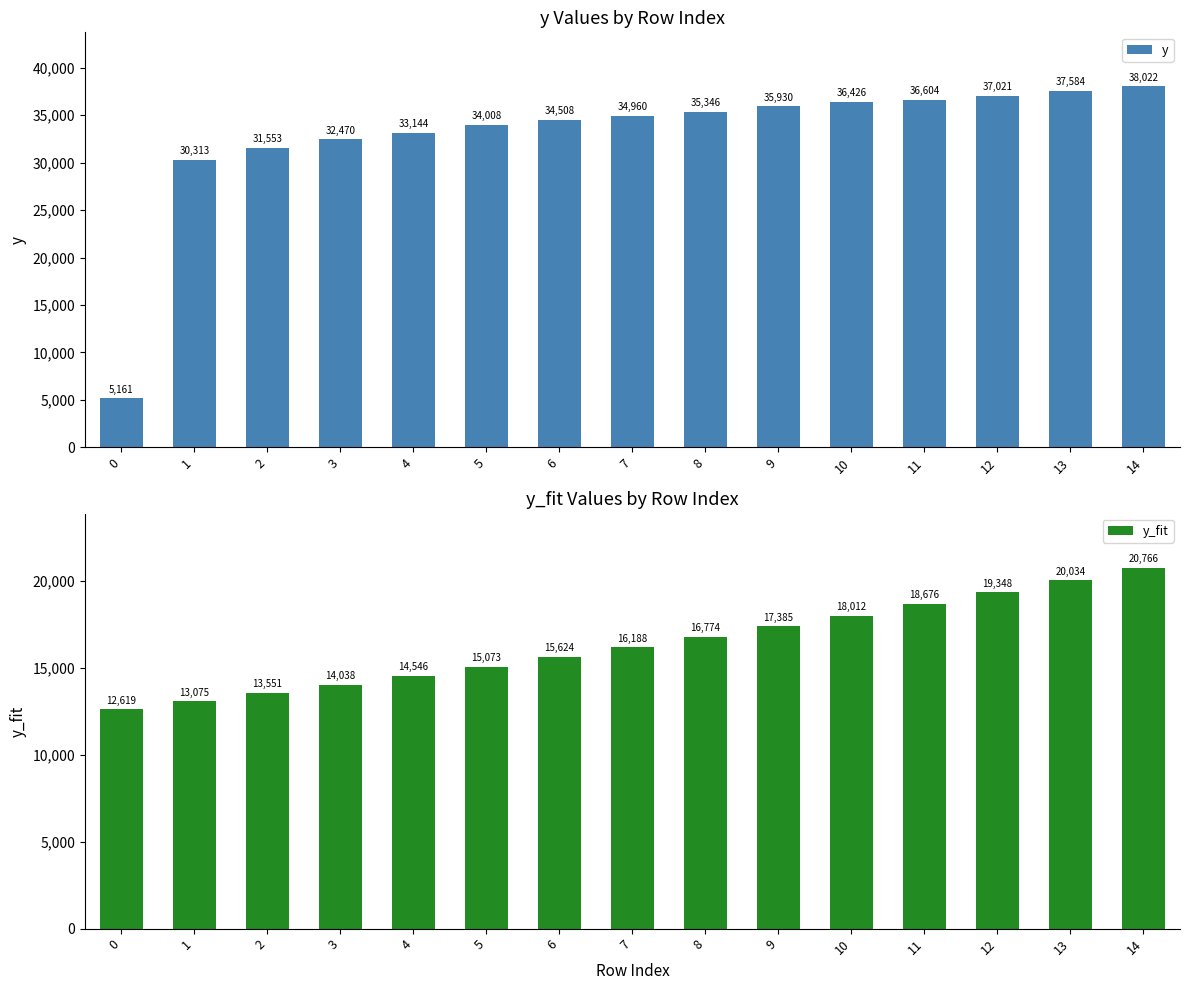

List the series in order of their peak value, highest first.

y, y_fit